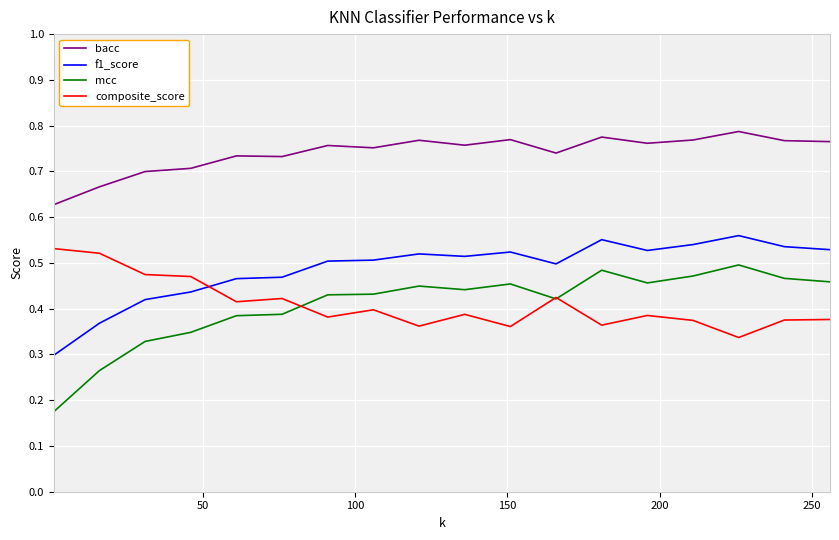

Which series has the largest range (max minus min)?

mcc